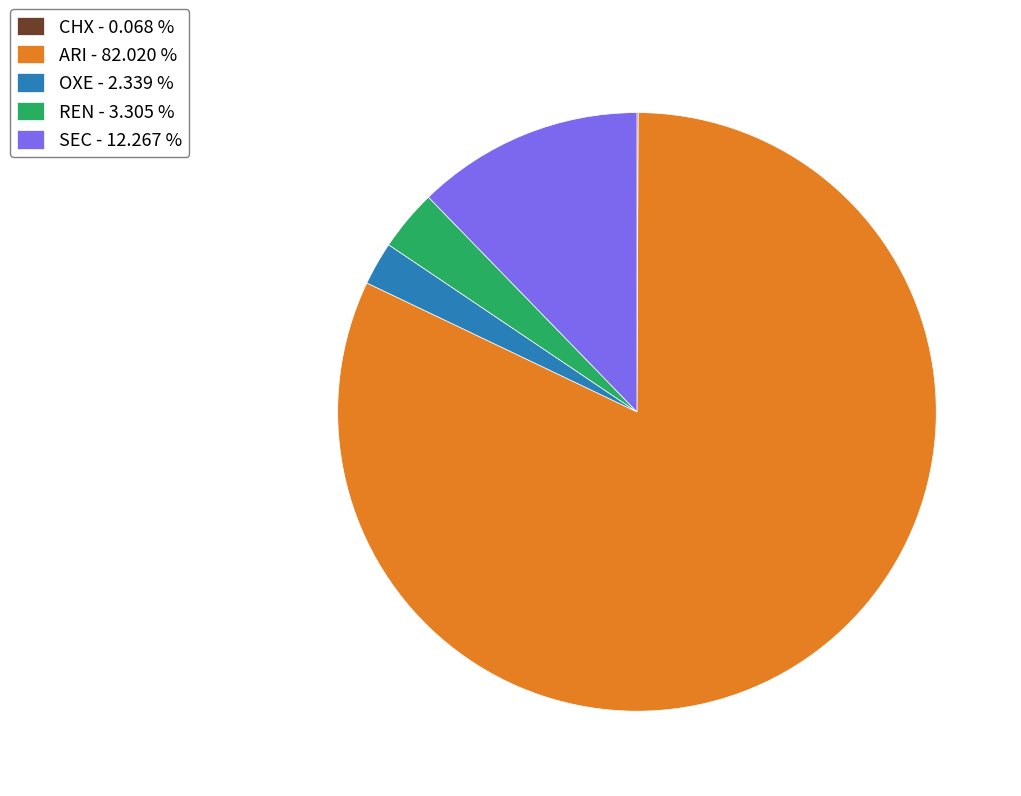

Approximately how many times larger is the value at REN - 3.305 % compared to OXE - 2.339 %?

1.4